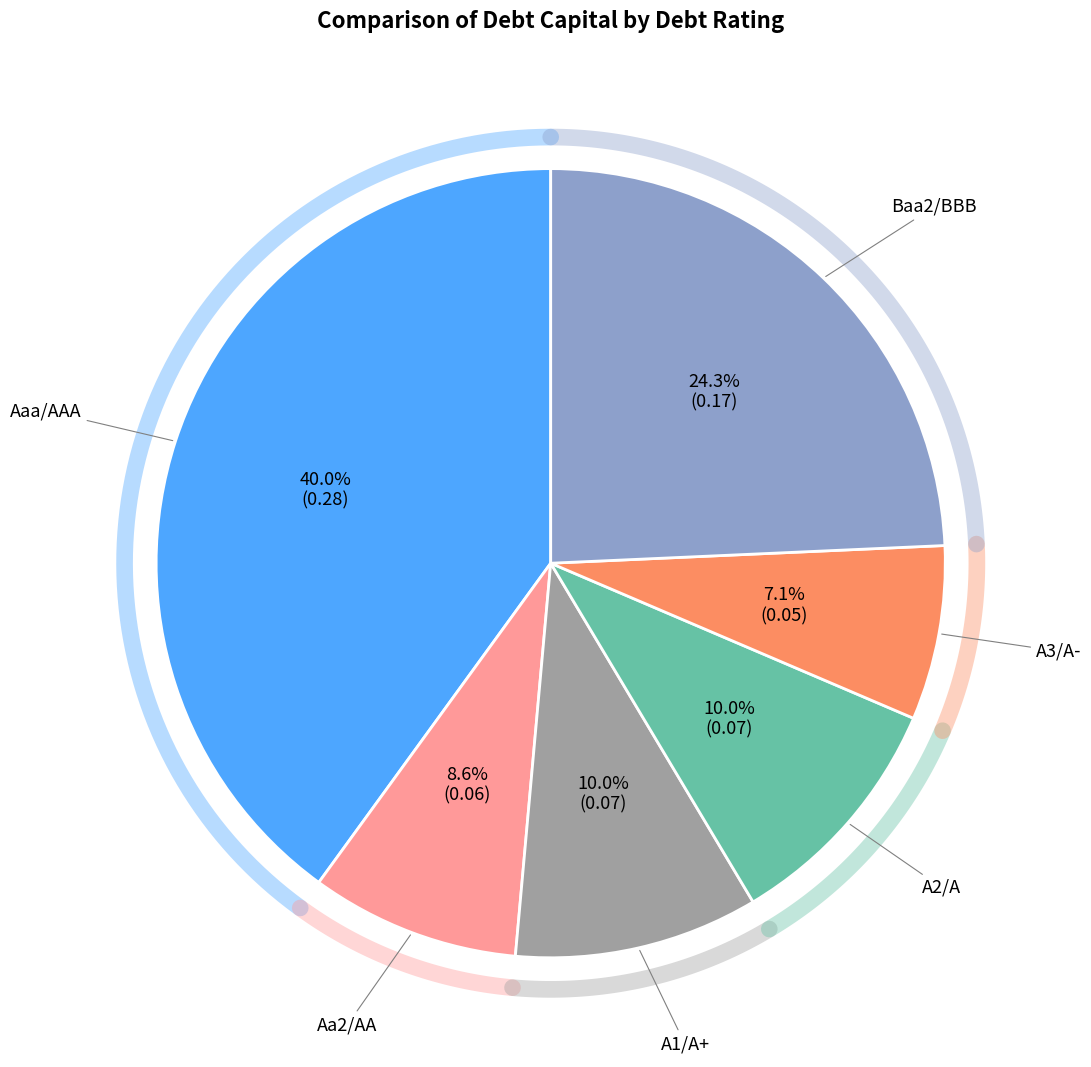

Which slice is the largest?

Aaa/AAA